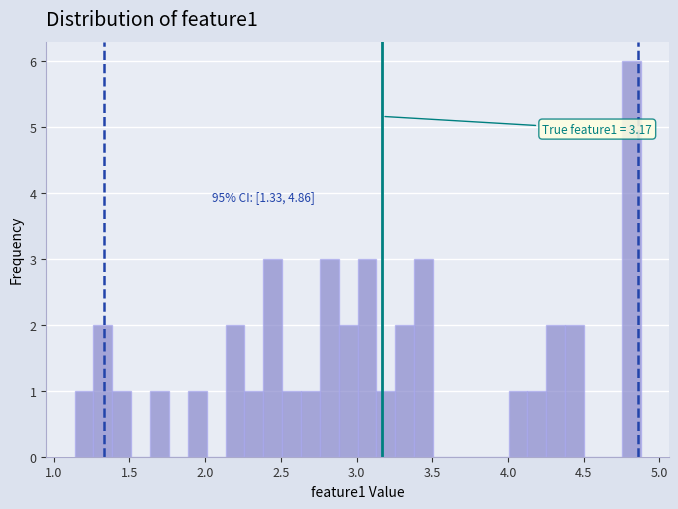

Read against the x-axis, roughly where is the centre of the tallest bar?

4.80